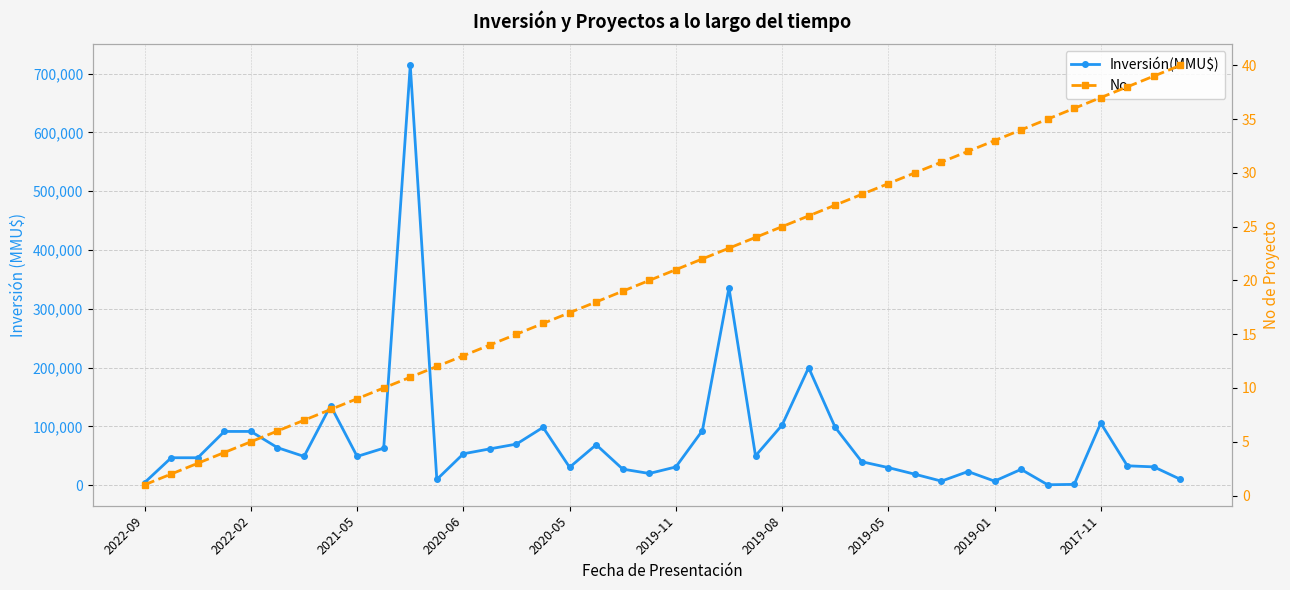

How many lines are shown in the chart?

2